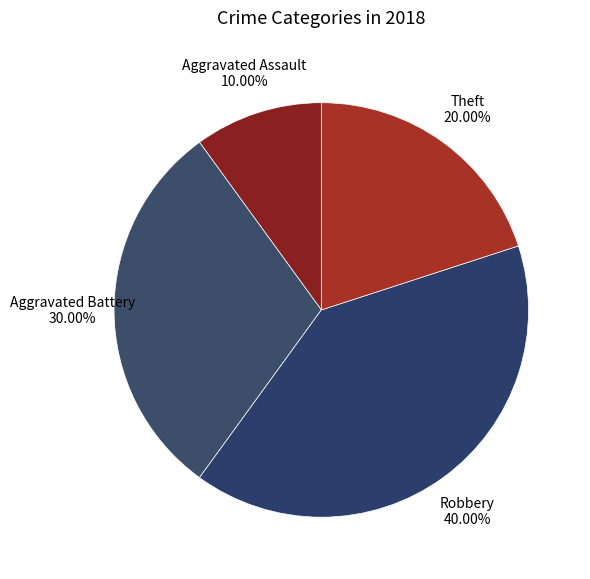

Does any single category account for the majority?

No